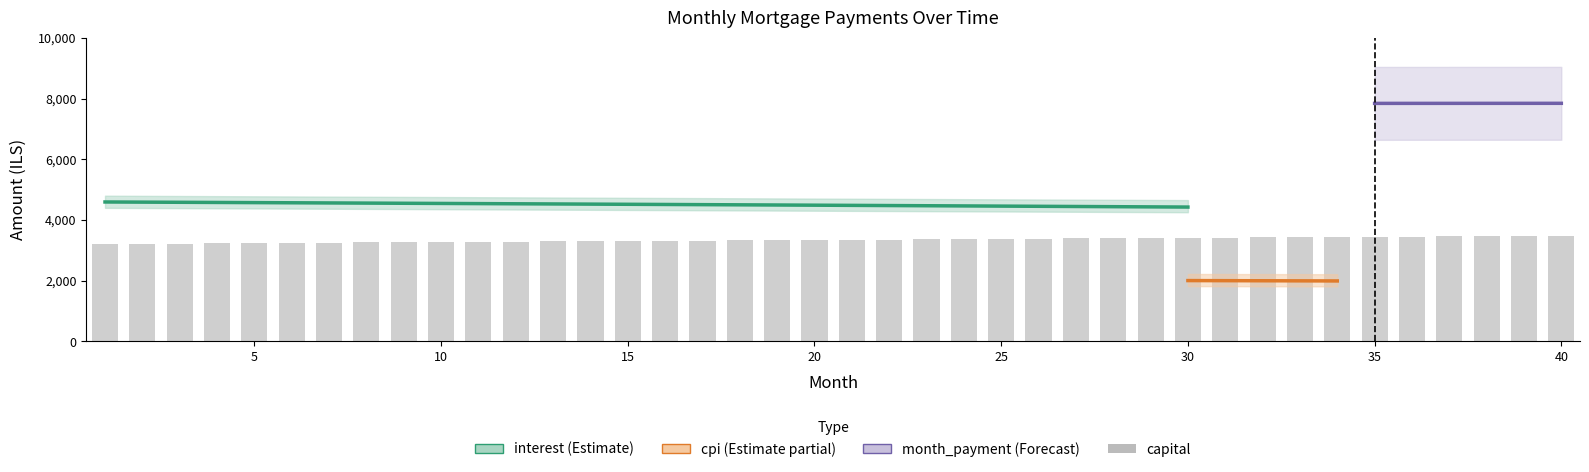

Which series has the widest spread of values?

capital